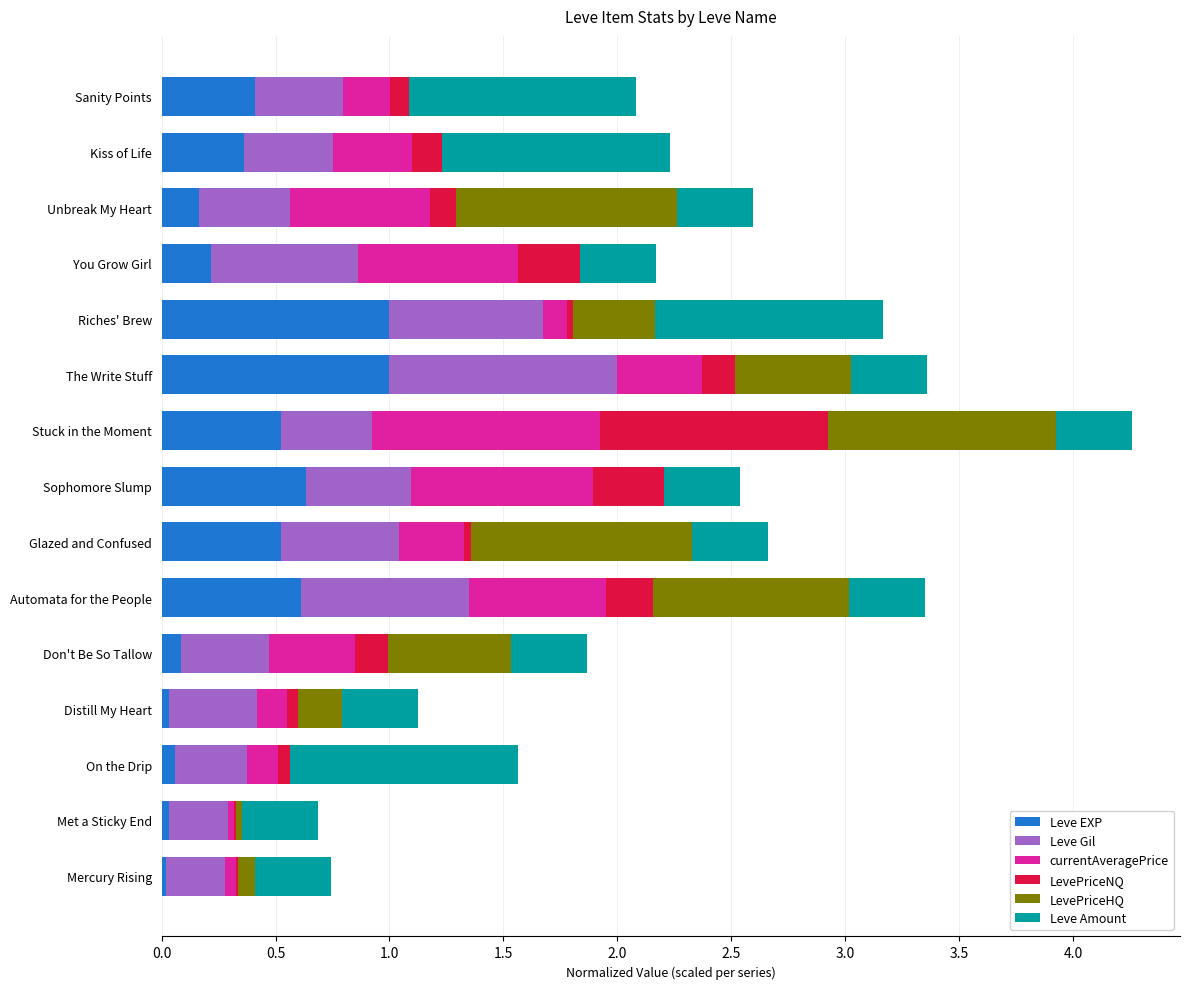

What is the maximum value for Leve EXP?

1.0